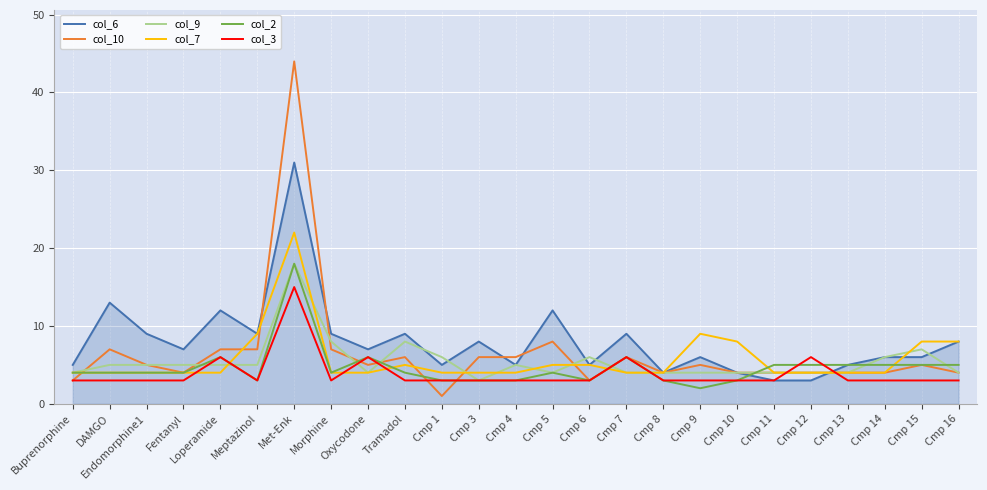

What position from the right is Loperamide?

21